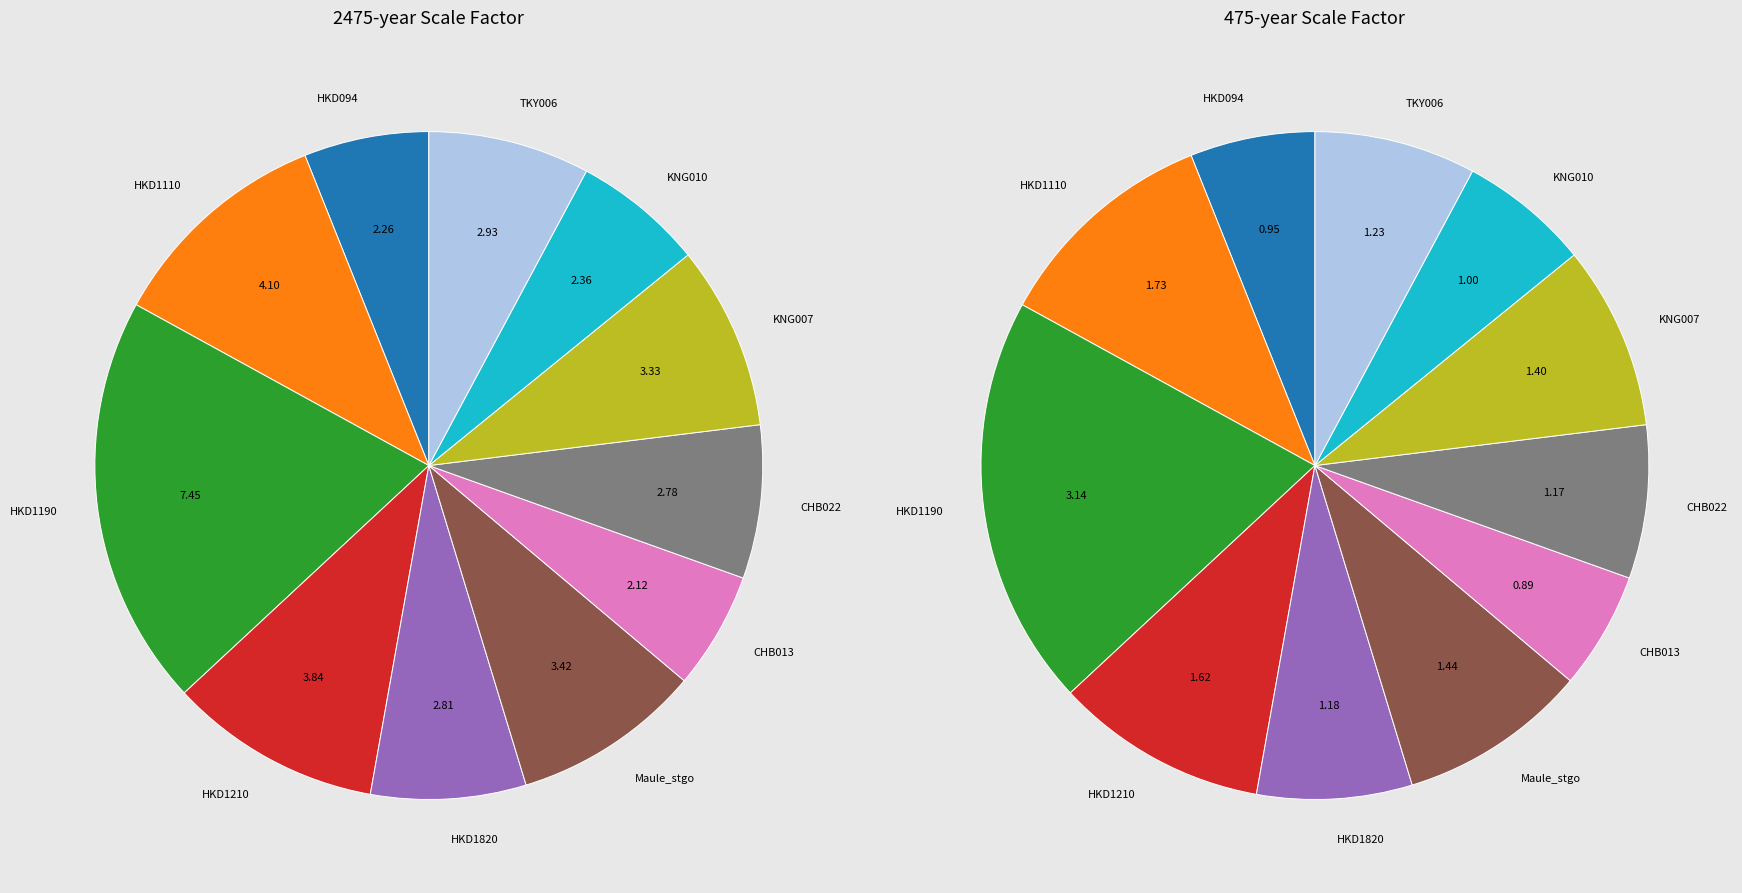

What percentage is the Tohoku_KNG0071103111446 slice, to the nearest percent?

9%